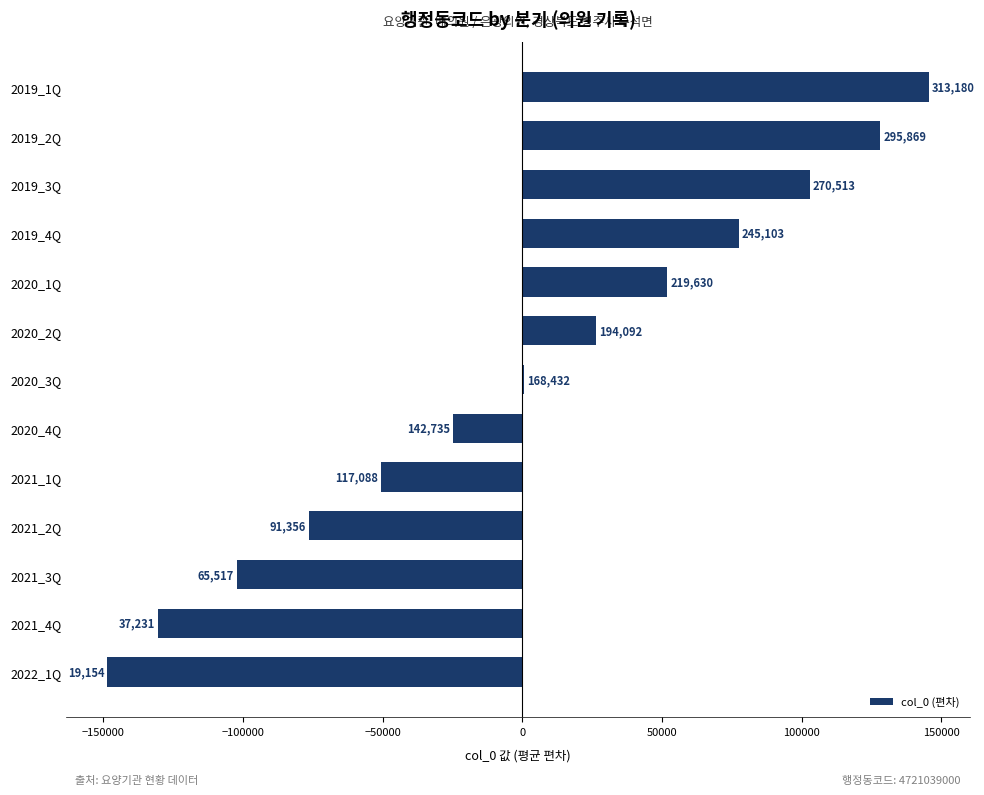

Are the bars horizontal?

Yes